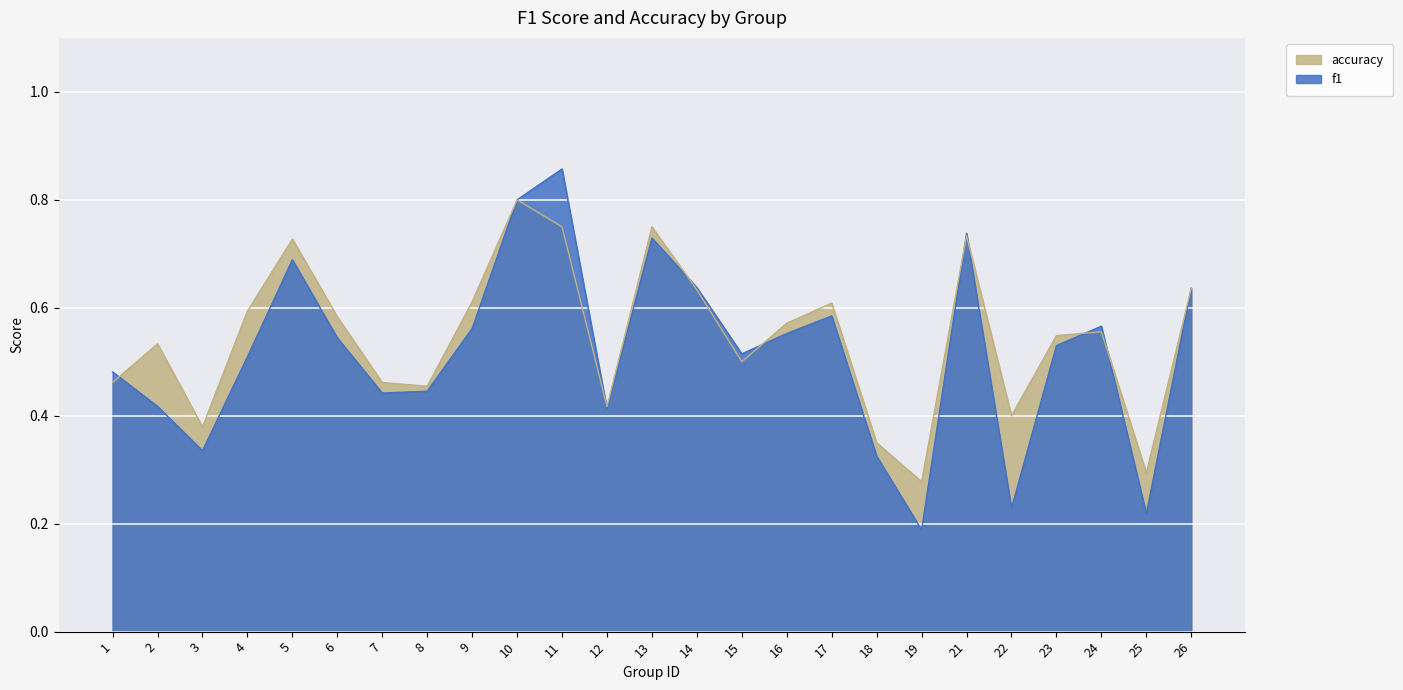

What is the highest value of the f1 series?

0.9